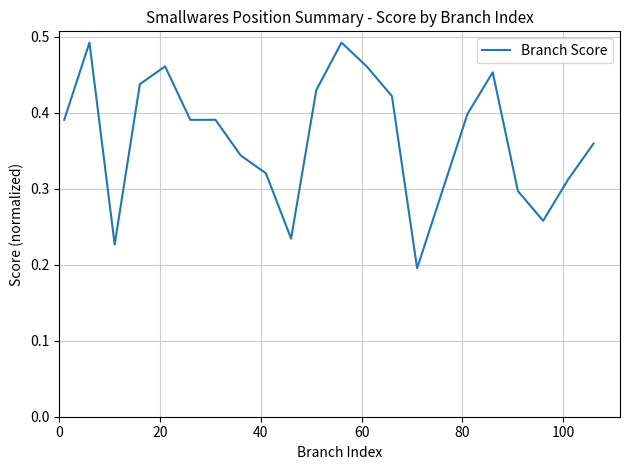

Does the chart display data point markers on the line(s)?

No